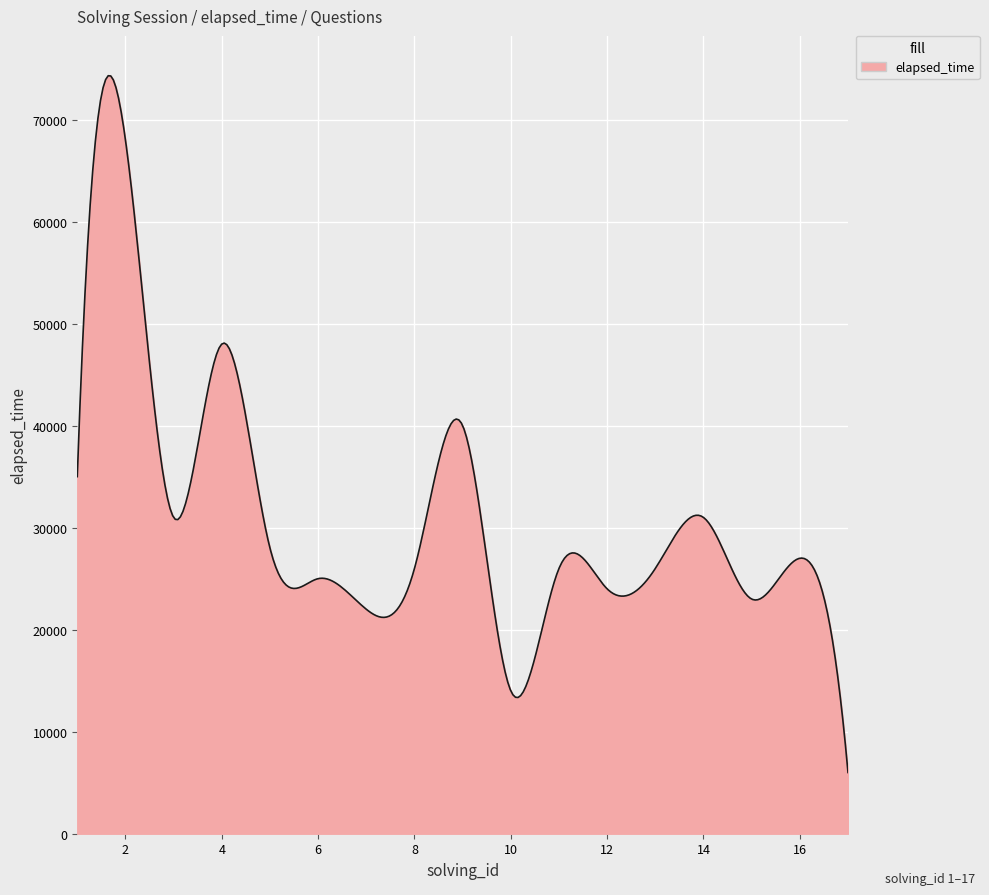

What is the maximum value shown in the chart?

74295.4